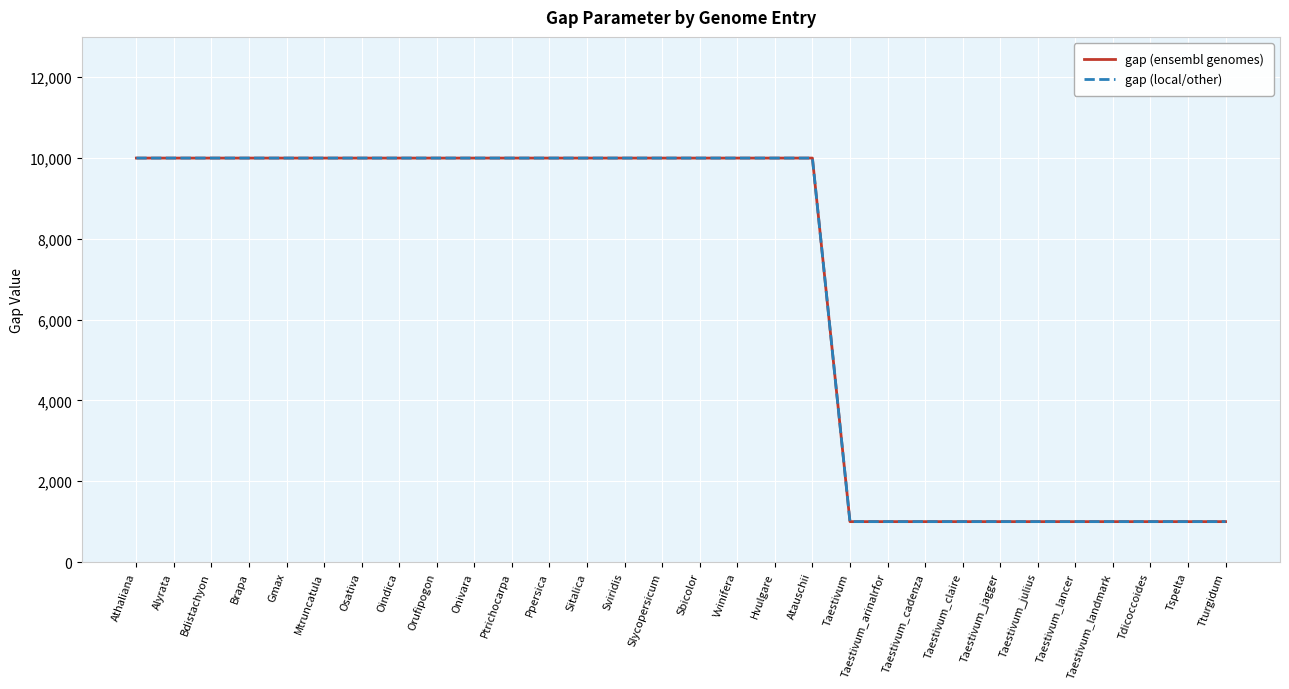

List the labels in order of gap (local/other) value, largest first.

Athaliana, Alyrata, Bdistachyon, Brapa, Gmax, Mtruncatula, Osativa, Oindica, Orufipogon, Onivara, Ptrichocarpa, Ppersica, Sitalica, Sviridis, Slycopersicum, Sbicolor, Vvinifera, Hvulgare, Atauschii, Taestivum, Taestivum_arinalrfor, Taestivum_cadenza, Taestivum_claire, Taestivum_jagger, Taestivum_julius, Taestivum_lancer, Taestivum_landmark, Tdicoccoides, Tspelta, Tturgidum